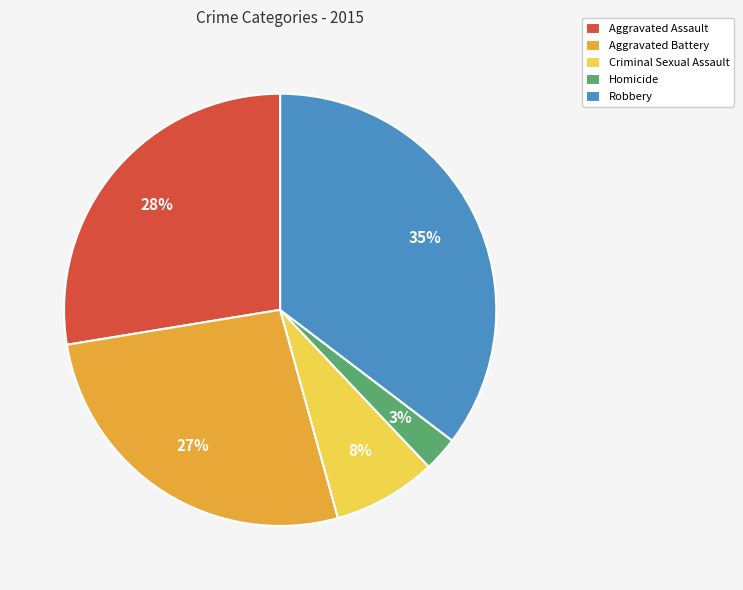

To the nearest percent, what portion does Aggravated Battery represent?

27%